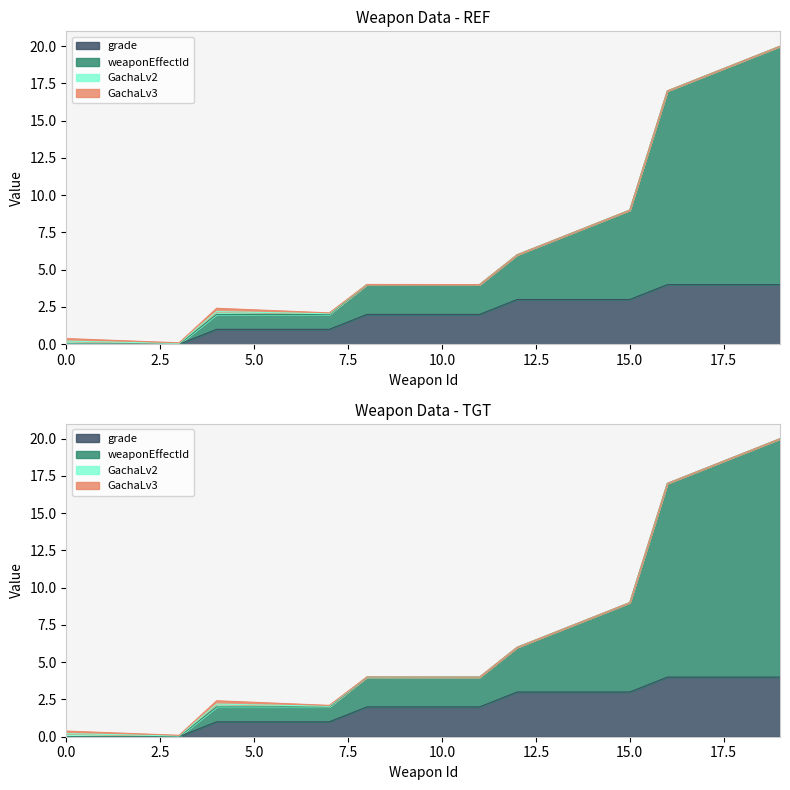

True or false: GachaLv2 and grade cross at least once.

True